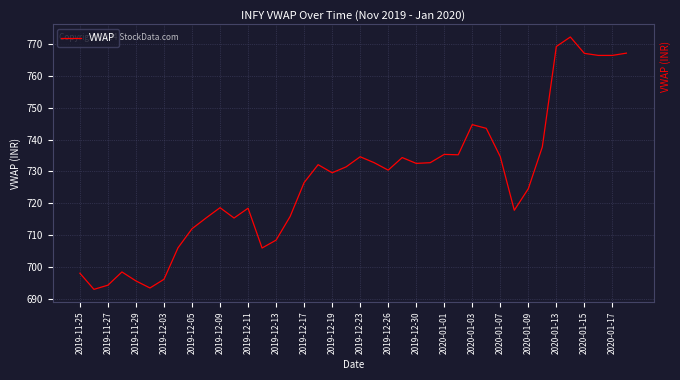

What is the difference between the second highest and minimum values?

76.1